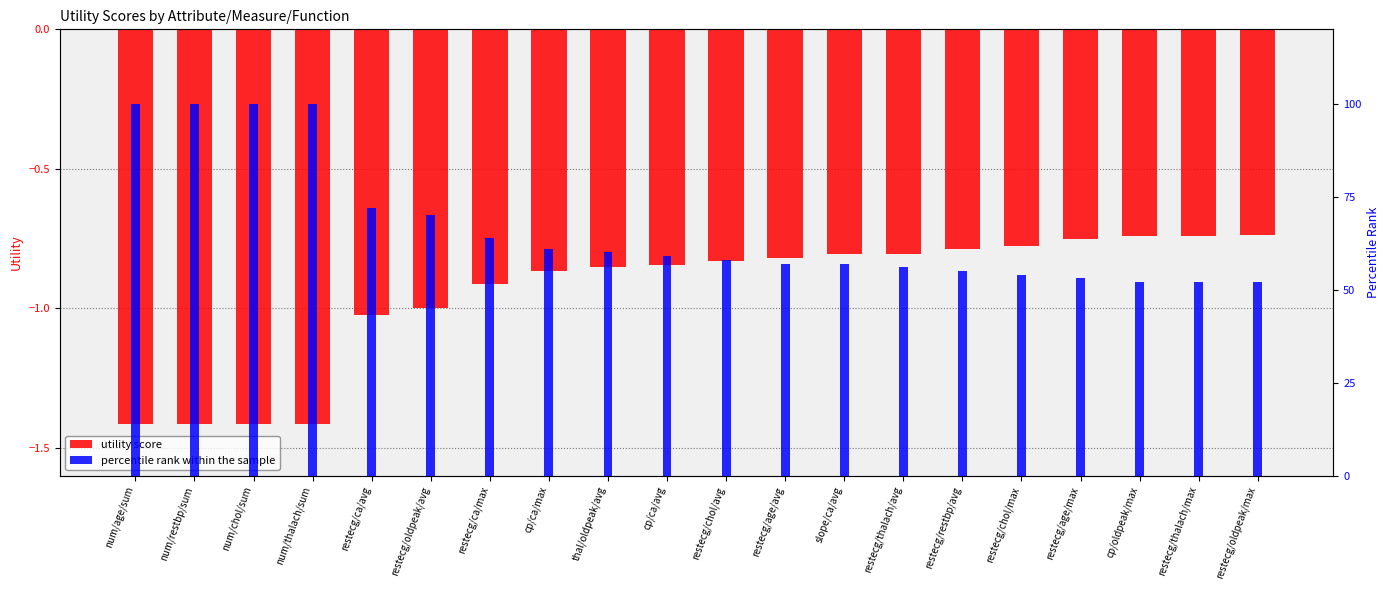

List the series in order of their overall mean, highest first.

percentile rank within the sample, utility score